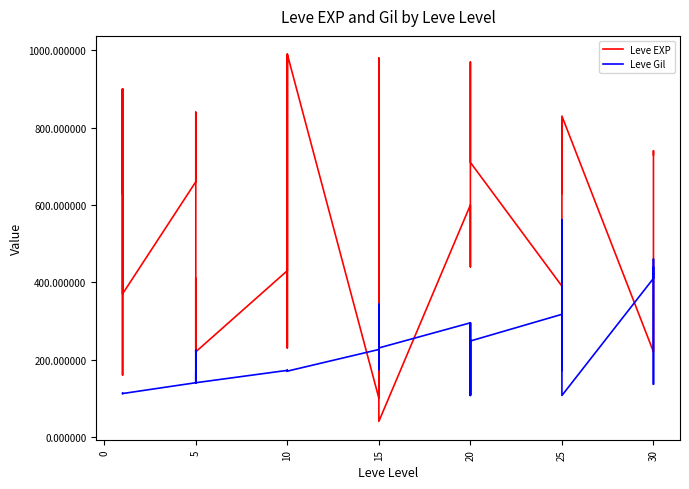

The value of Leve Gil at 30 is 739. True or false?

False